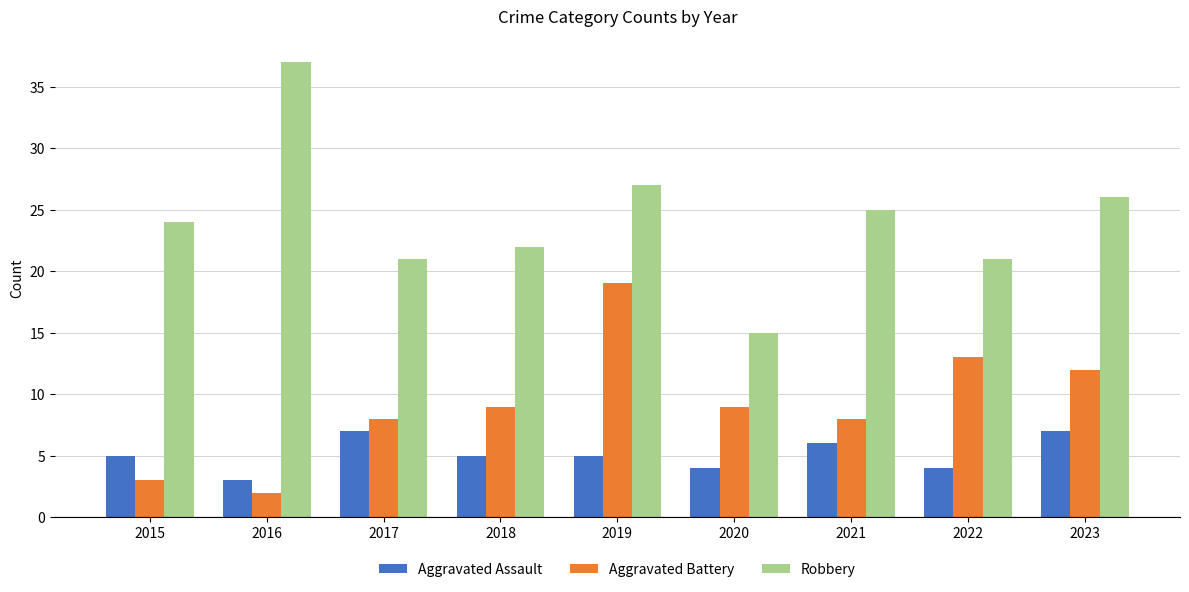

What is the maximum value shown in the chart?

37